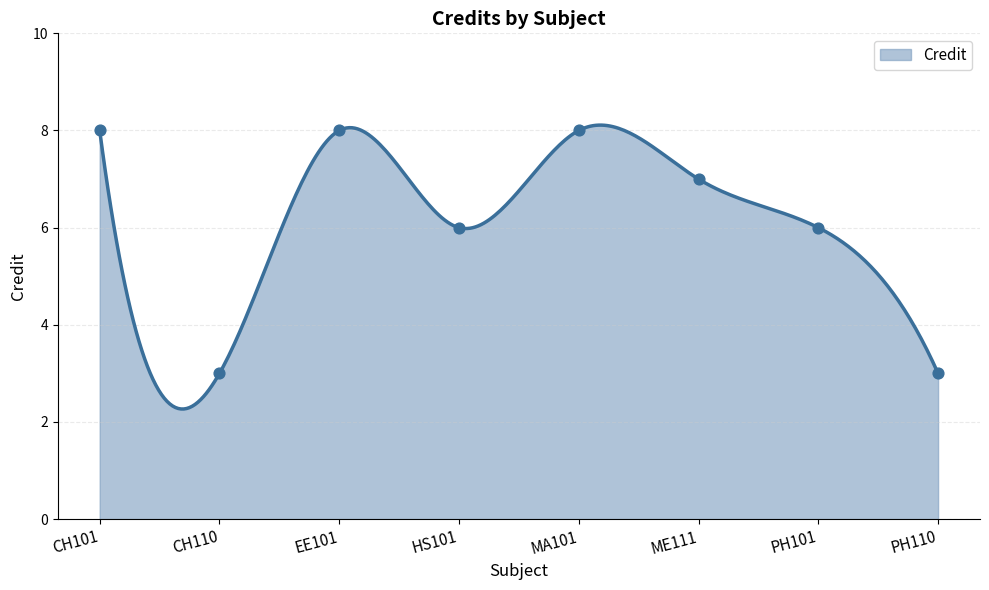

What is the change in value from CH101 to PH101?

-2